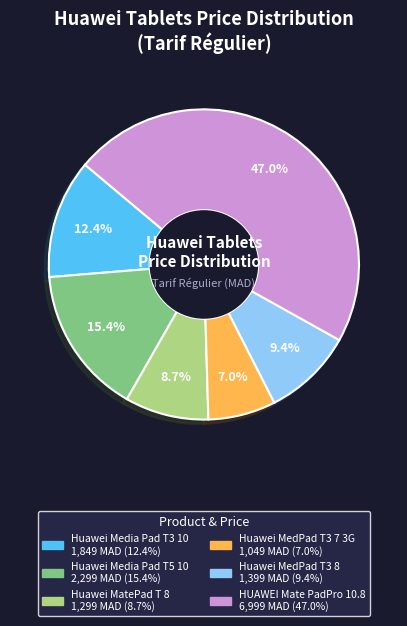

How much of the chart is everything except HUAWEI Mate PadPro 10.8?

53.0%